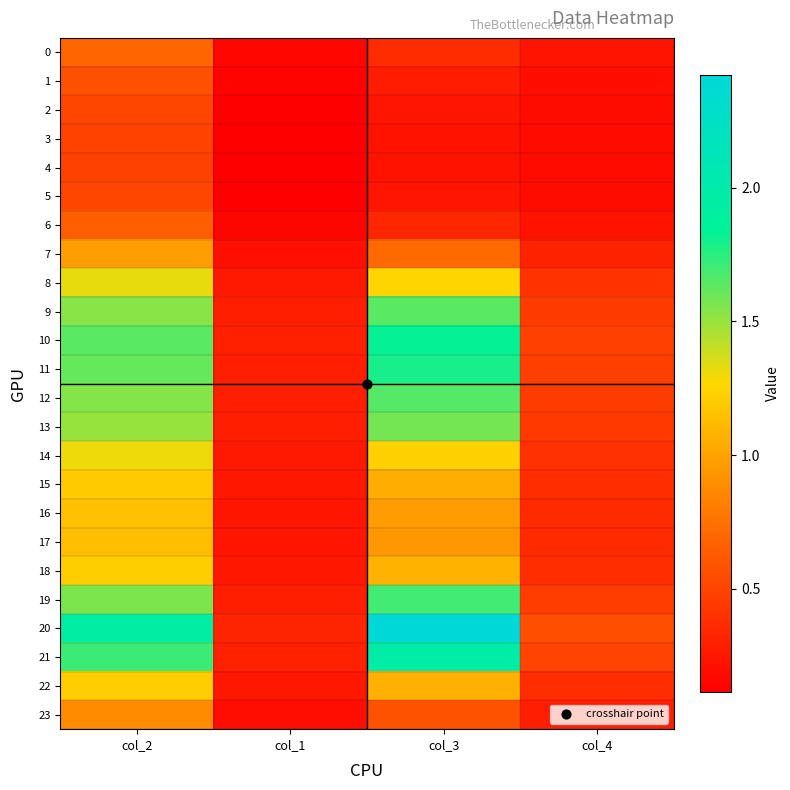

Which label corresponds to the largest value in the chart?

col_3